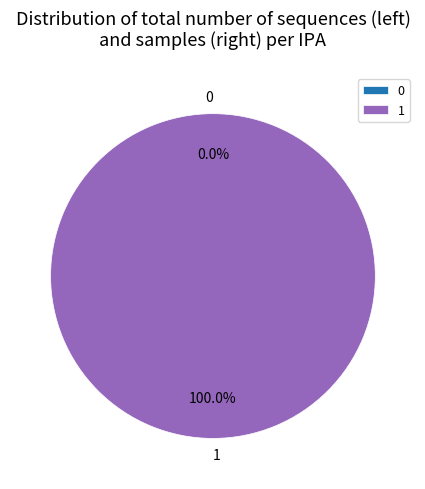

Count the number of slices in the pie.

2